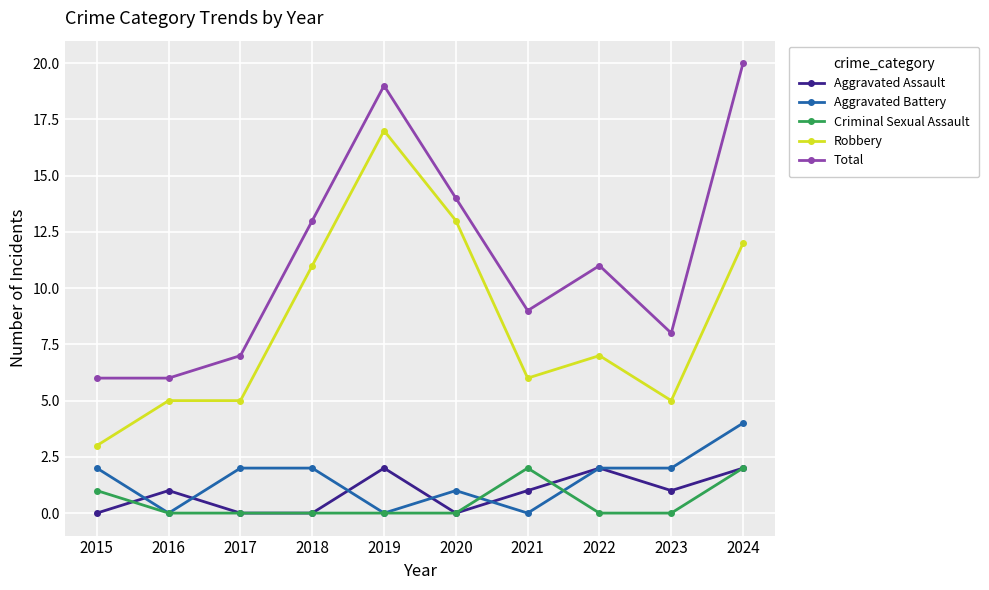

Rank the series at 2015 from highest to lowest value.

Total, Robbery, Aggravated Battery, Criminal Sexual Assault, Aggravated Assault